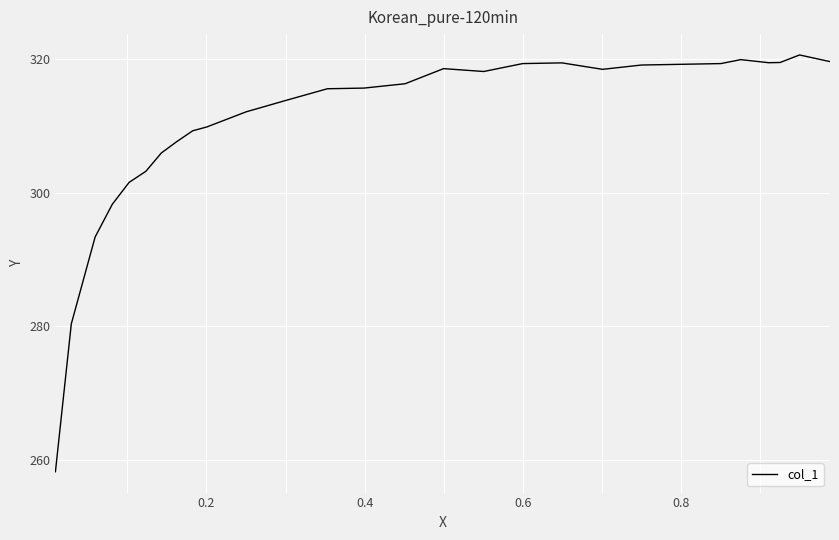

True or false: the data has more than 1 interior local peaks.

True